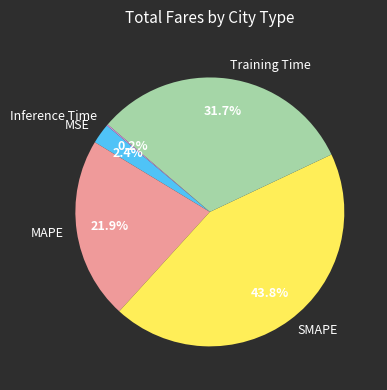

Combined, what portion of the pie is SMAPE and MAPE?

65.7%